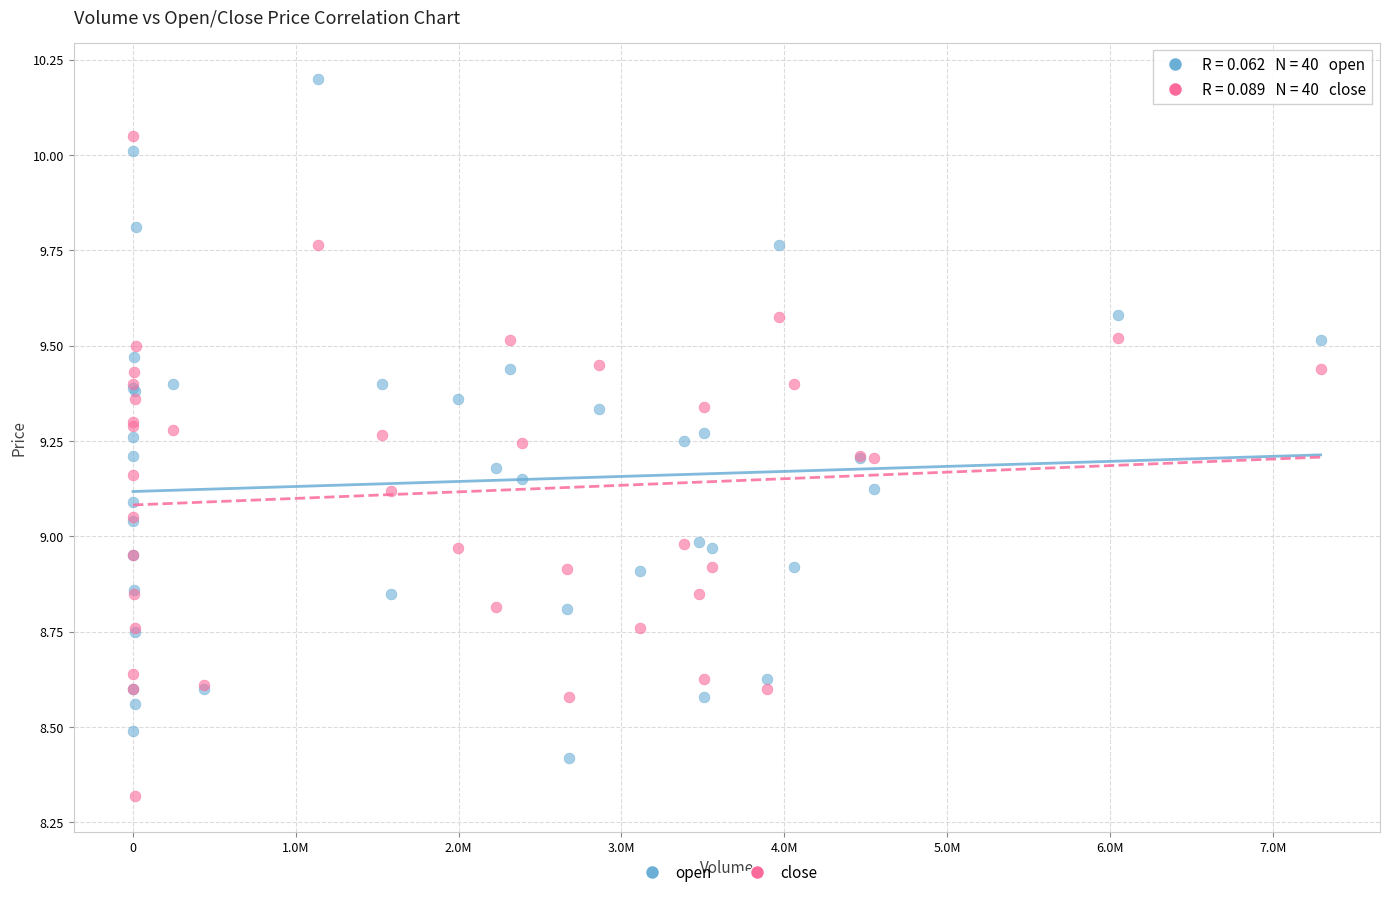

Which series contains the lowest Y value?

close